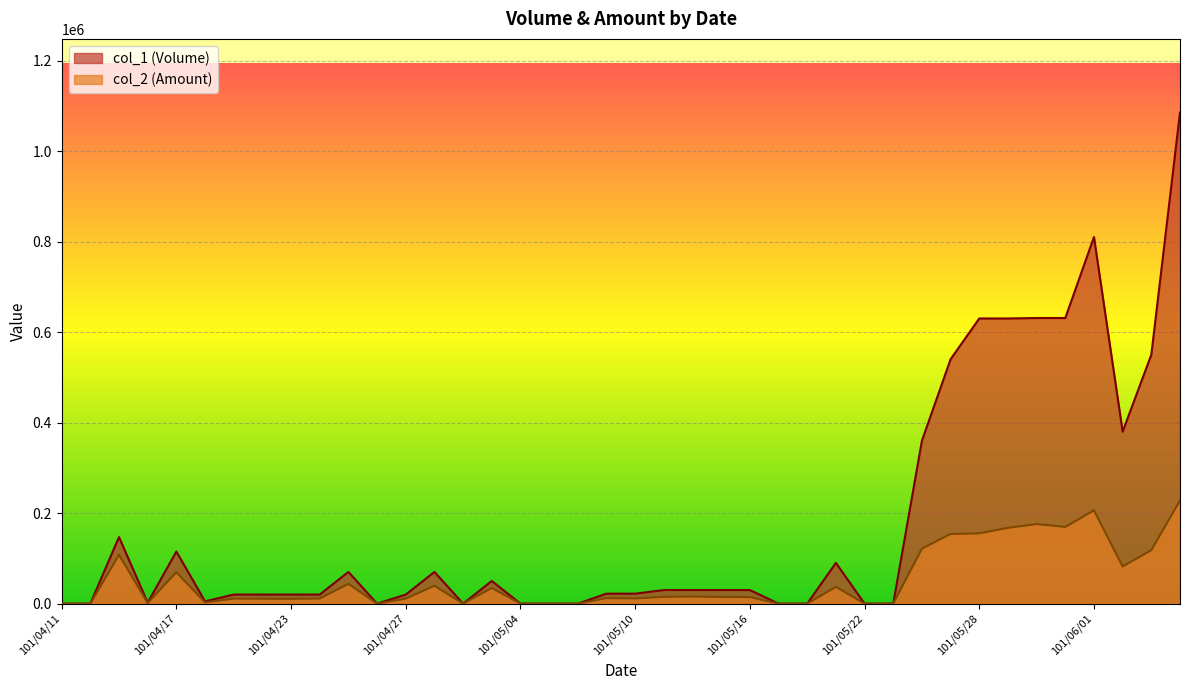

What is the spread (max minus min) of values at 101/04/24?

8800